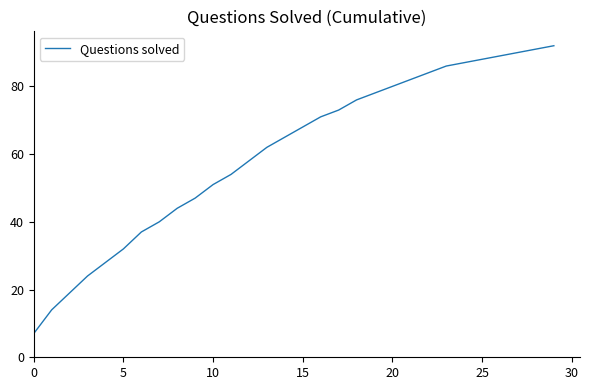

What is the maximum value shown in the chart?

92